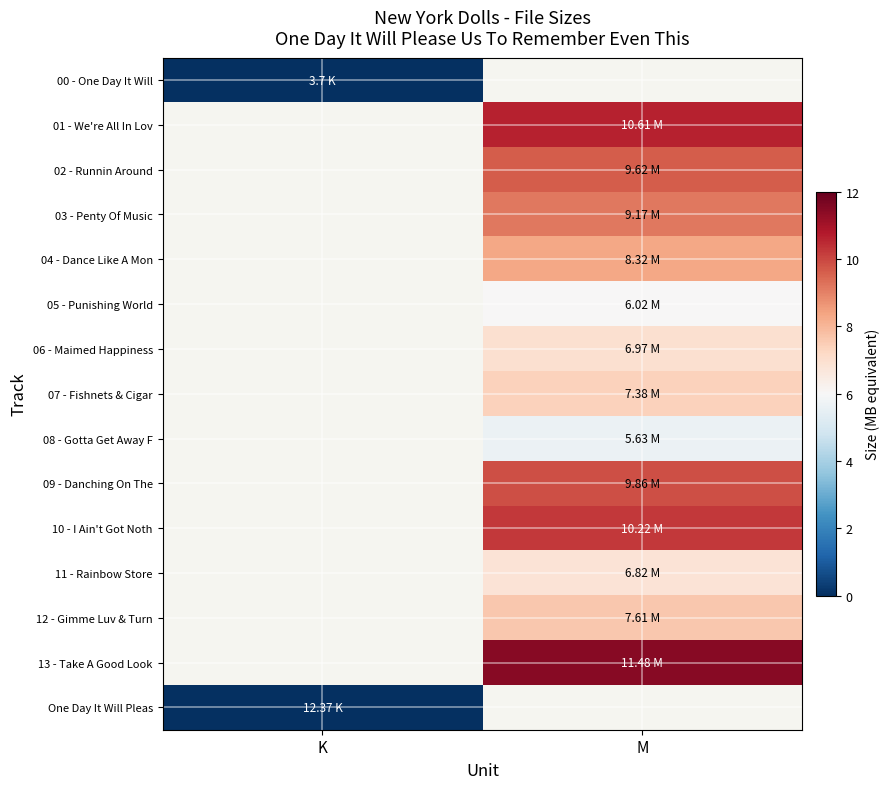

Read the 06 - Maimed Happiness value at M.

7.0